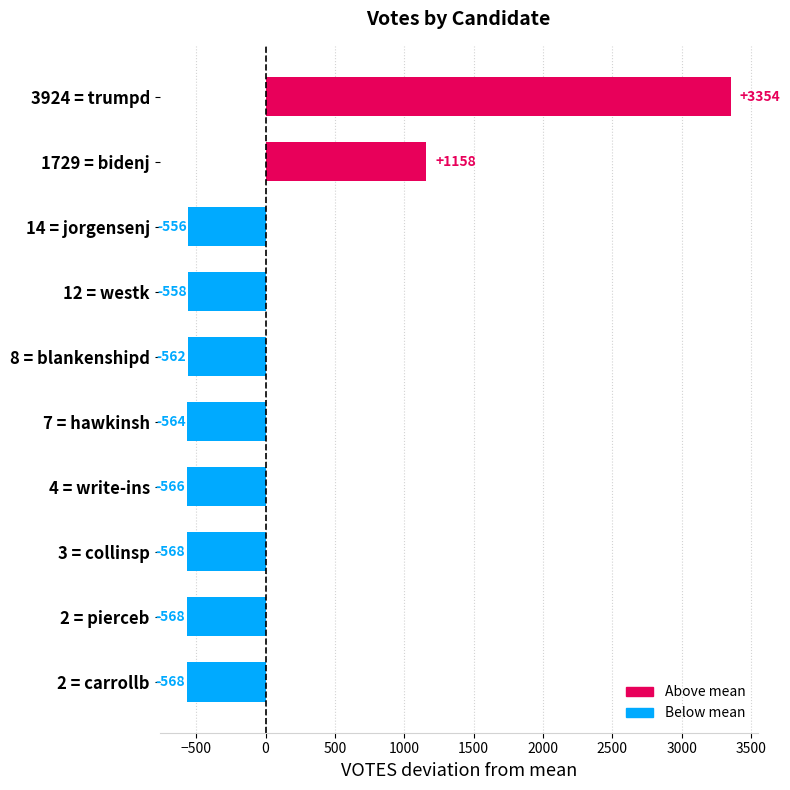

What value does the data have at 3 = collinsp?

-567.5